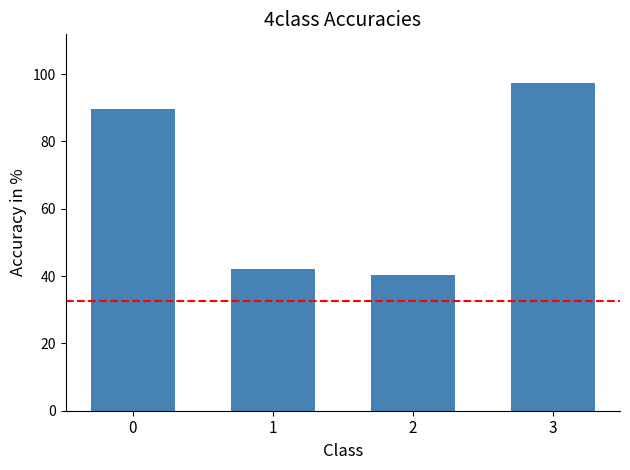

What is the maximum value shown in the chart?

97.2